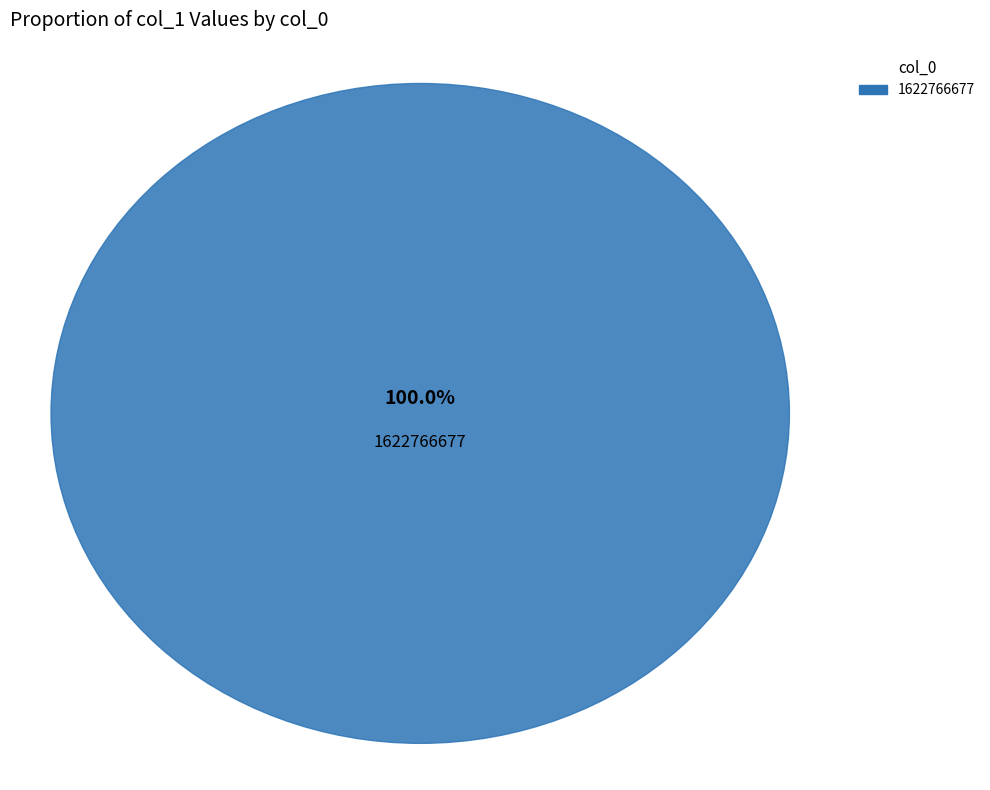

Combined, do 1622766677 and 1622680278 account for over 50%?

Yes